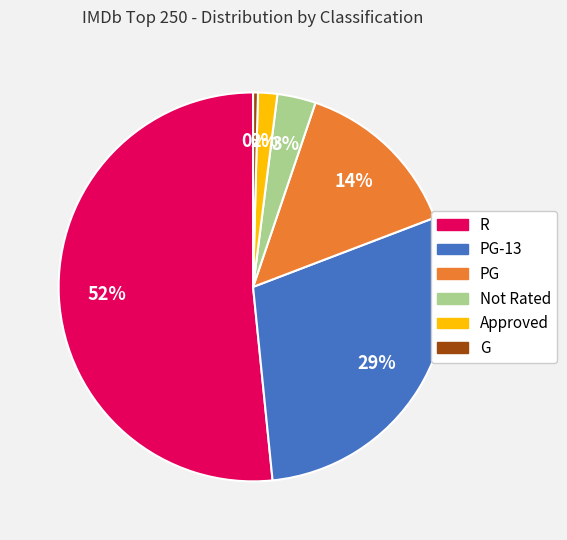

What is the ratio of the value at PG to the value at G?

35.0